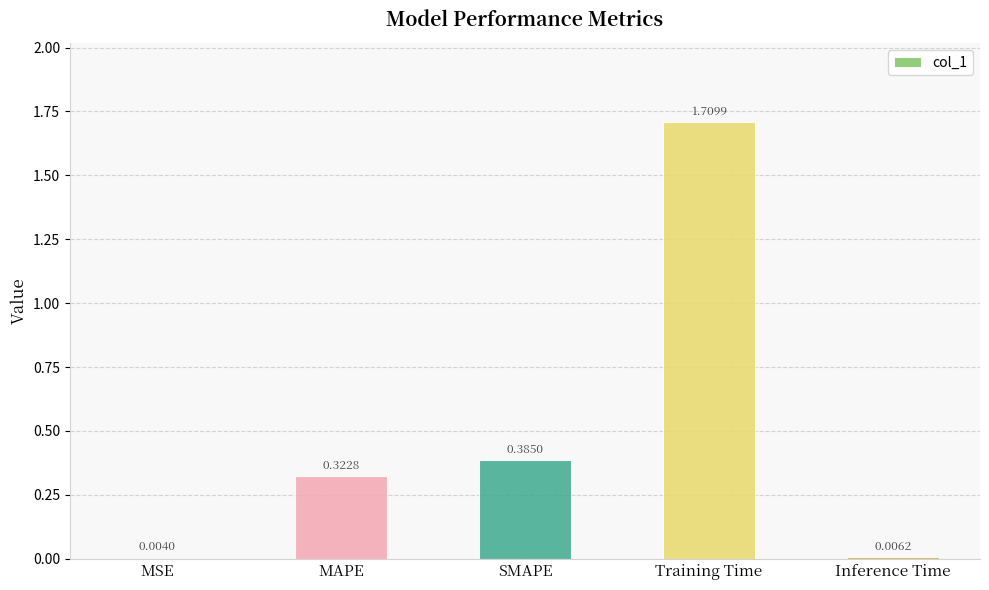

Which category has the highest value across all series?

Training Time